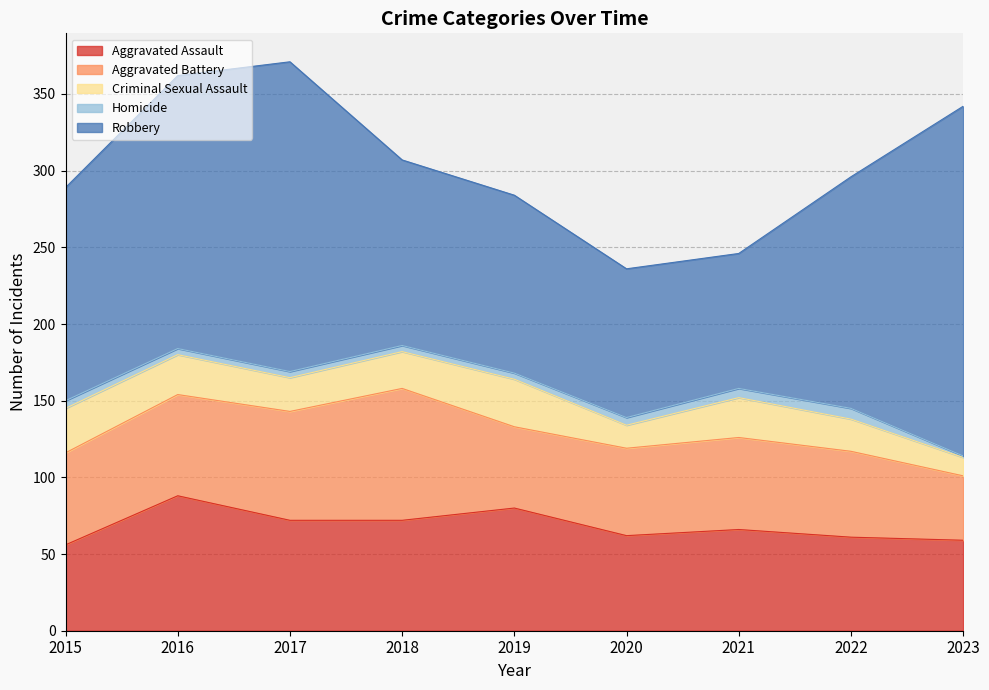

At how many categories does at least one series exceed 219?

1